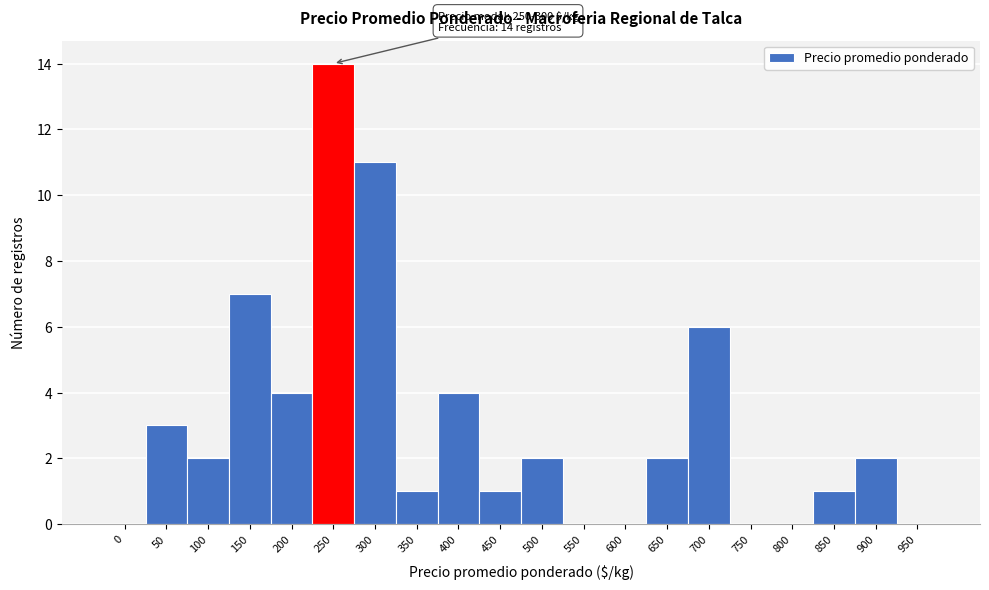

Reading right to left, what are all the values shown in this chart?

950=0	900=2	850=1	800=0	750=0	700=6	650=2	600=0	550=0	500=2	450=1	400=4	350=1	300=11	250=14	200=4	150=7	100=2	50=3	0=0